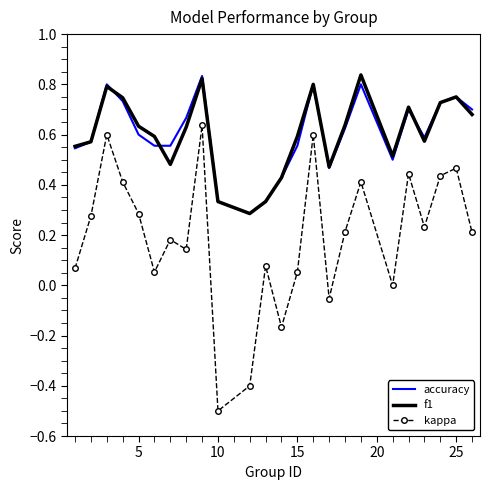

True or false: kappa and accuracy intersect in this chart.

False